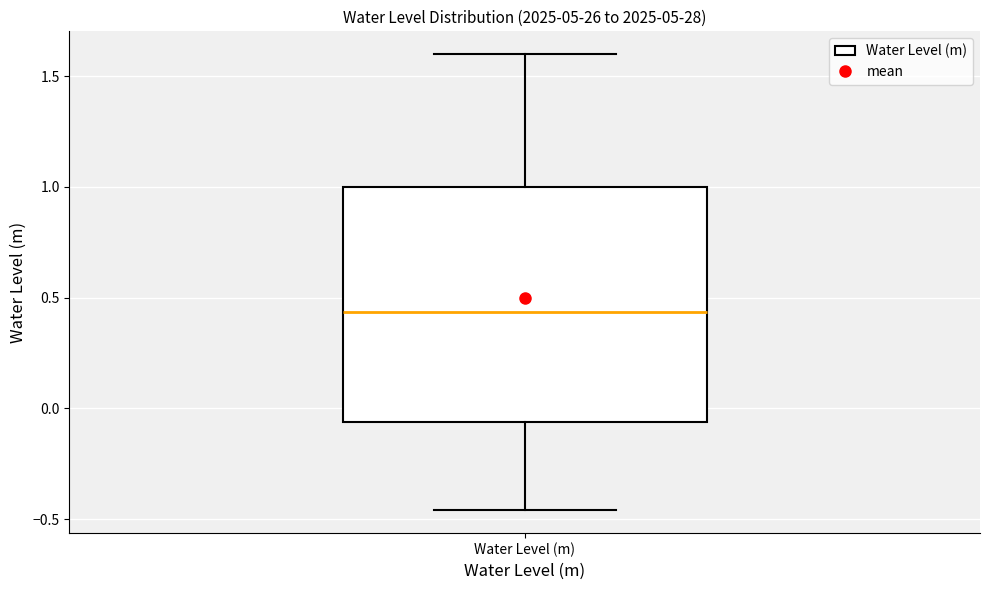

Read this box plot against the y-axis: the position of the median line, the range covered by the box, and the ends of both whiskers. The values are not printed on the chart, so give them approximately, as read against the axis.

median 0.45, box -0.05 to 1.00, whiskers -0.45 to 1.60